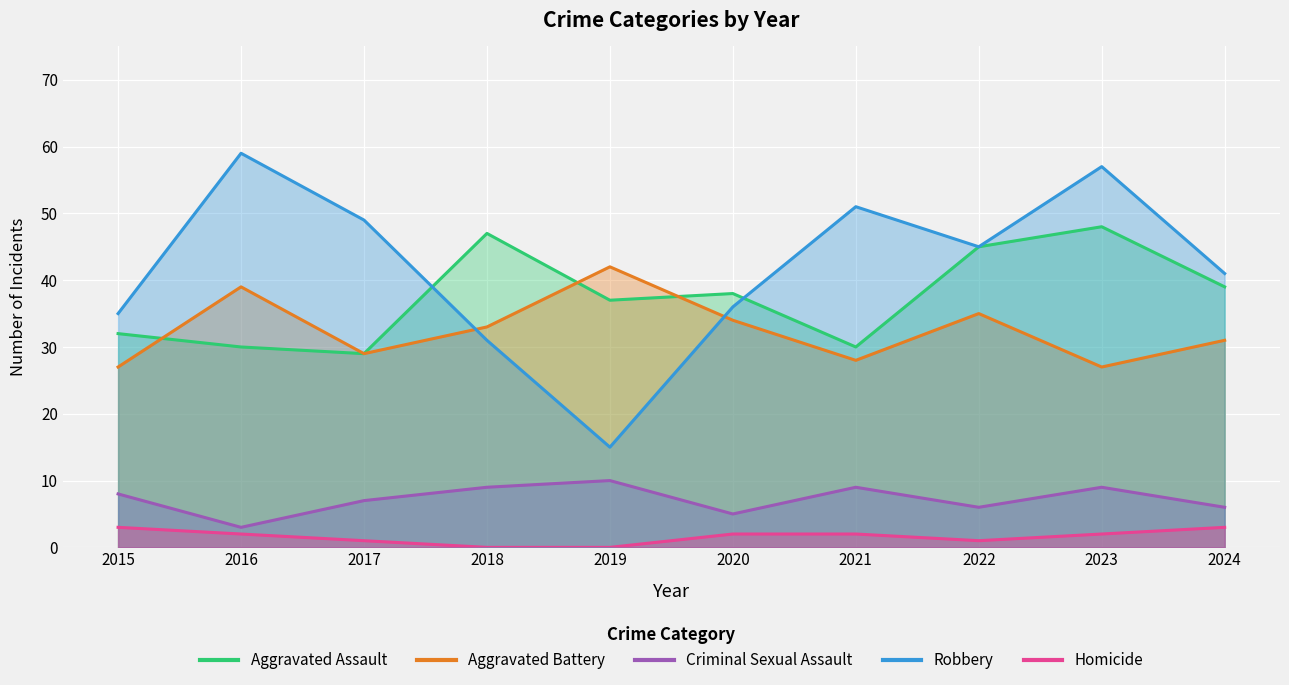

At 2021, list the series in order from largest to smallest.

Robbery, Aggravated Assault, Aggravated Battery, Criminal Sexual Assault, Homicide